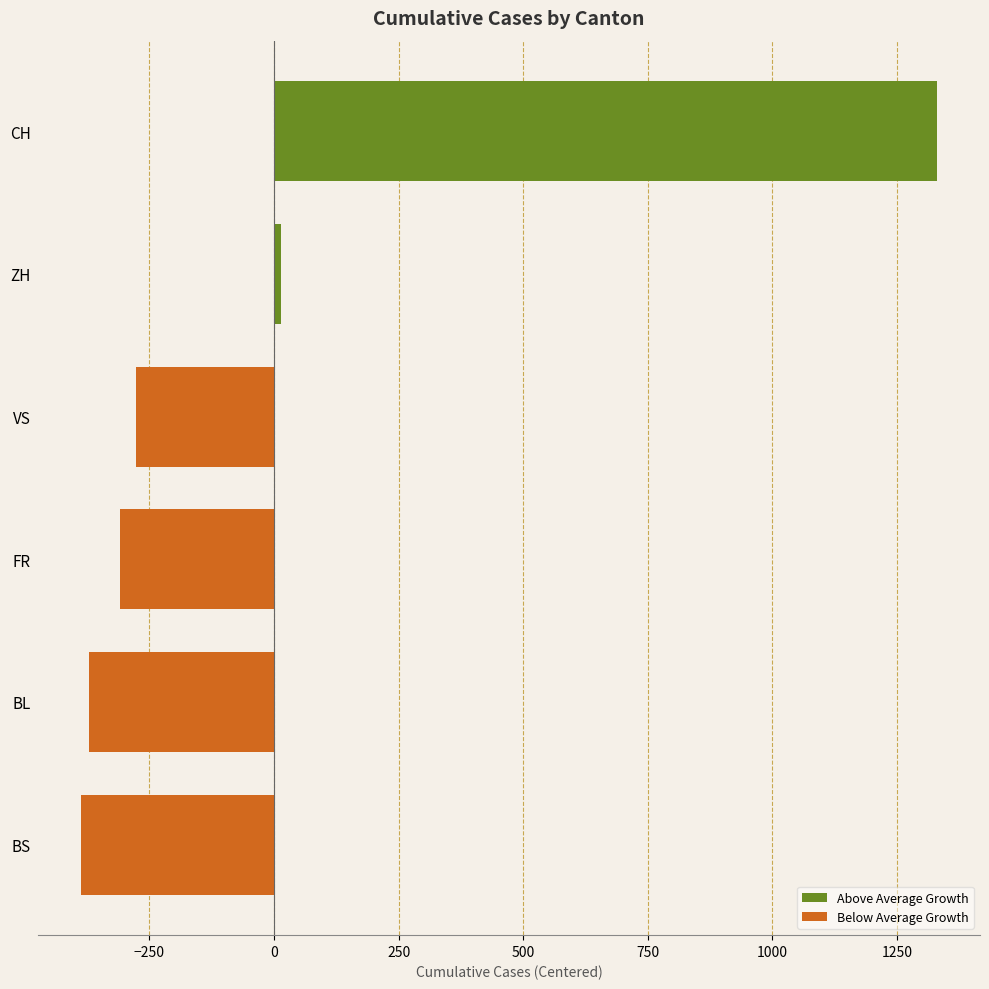

Reading left to right, list all the values displayed in this chart.

Above Average Growth: 0.0	0.0	0.0	0.0	14.8	1330.8
Below Average Growth: -388.2	-371.2	-309.2	-277.2	0.0	0.0